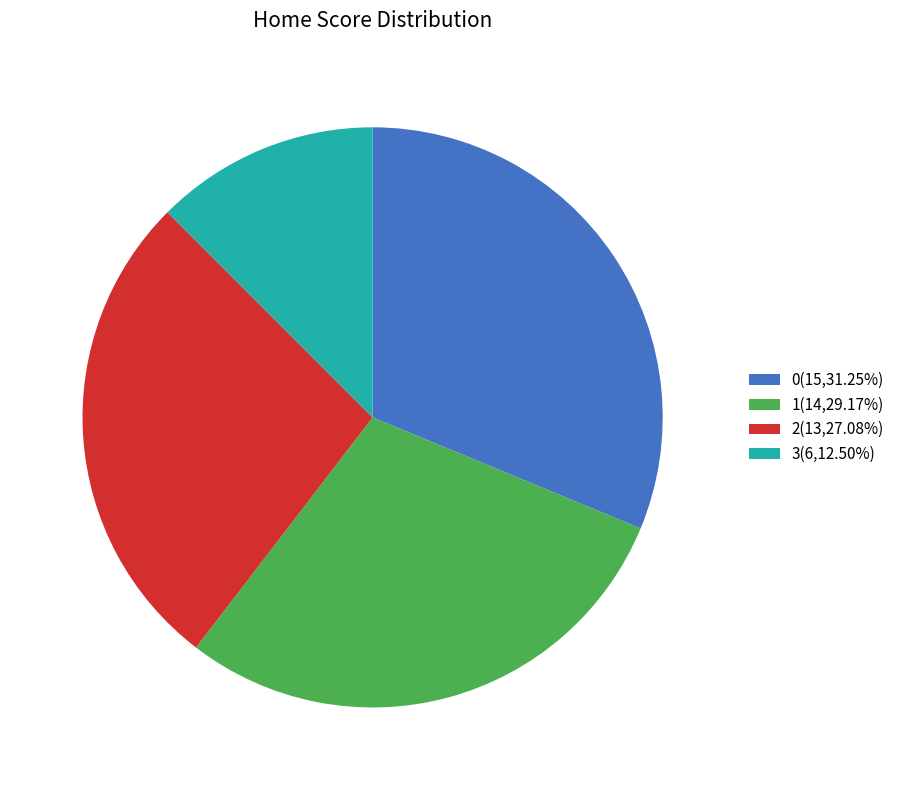

Approximately how many times larger is the value at 2 compared to 0?

0.9